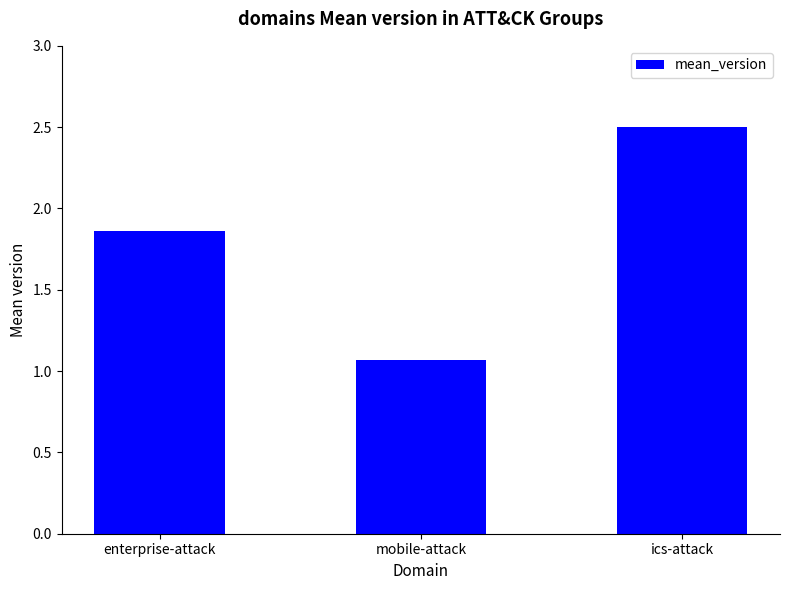

What is the difference between the values at ics-attack and enterprise-attack?

0.6